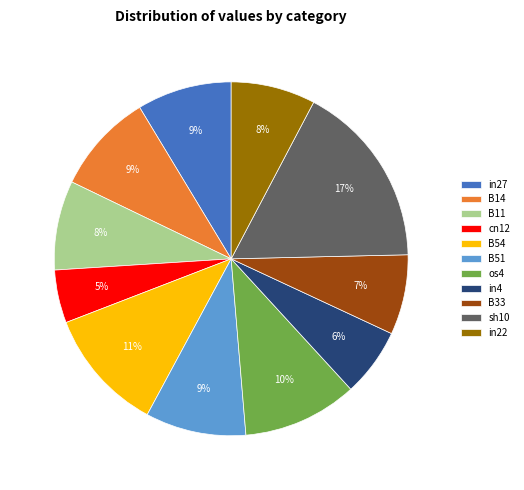

The B54 slice represents 11% of the pie. True or false?

True